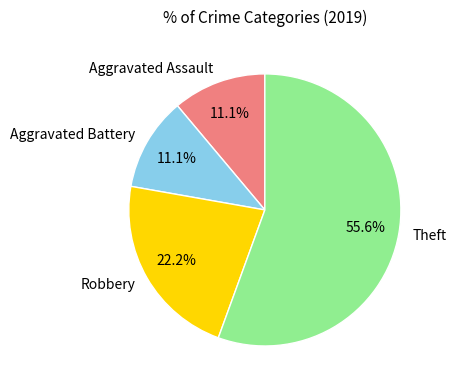

To the nearest percent, what percentage of the pie is Theft?

56%